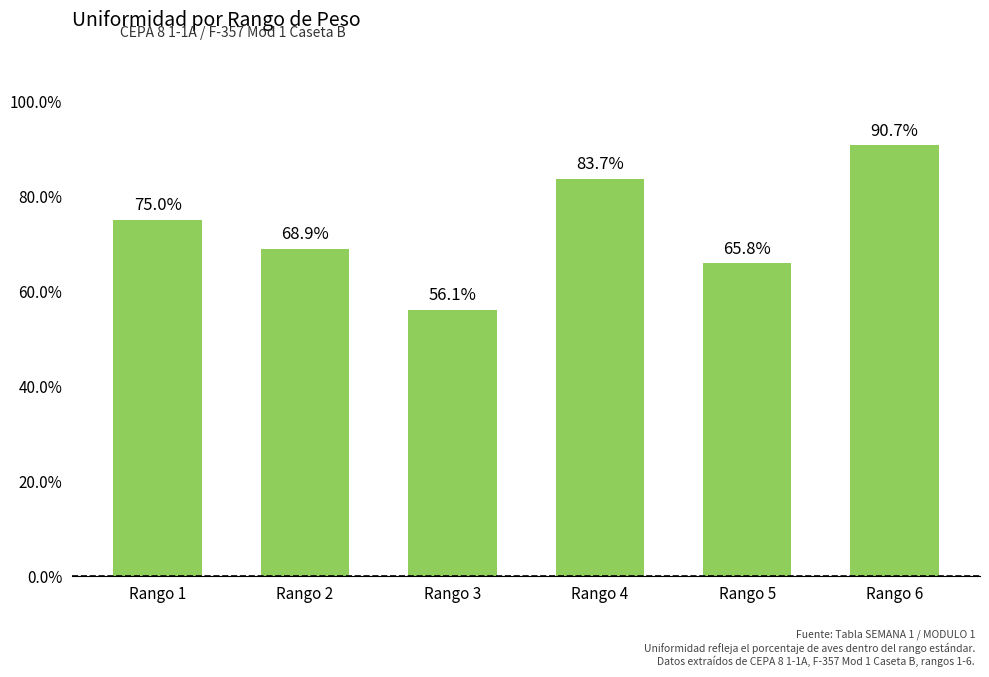

Does the chart contain stacked bars?

No